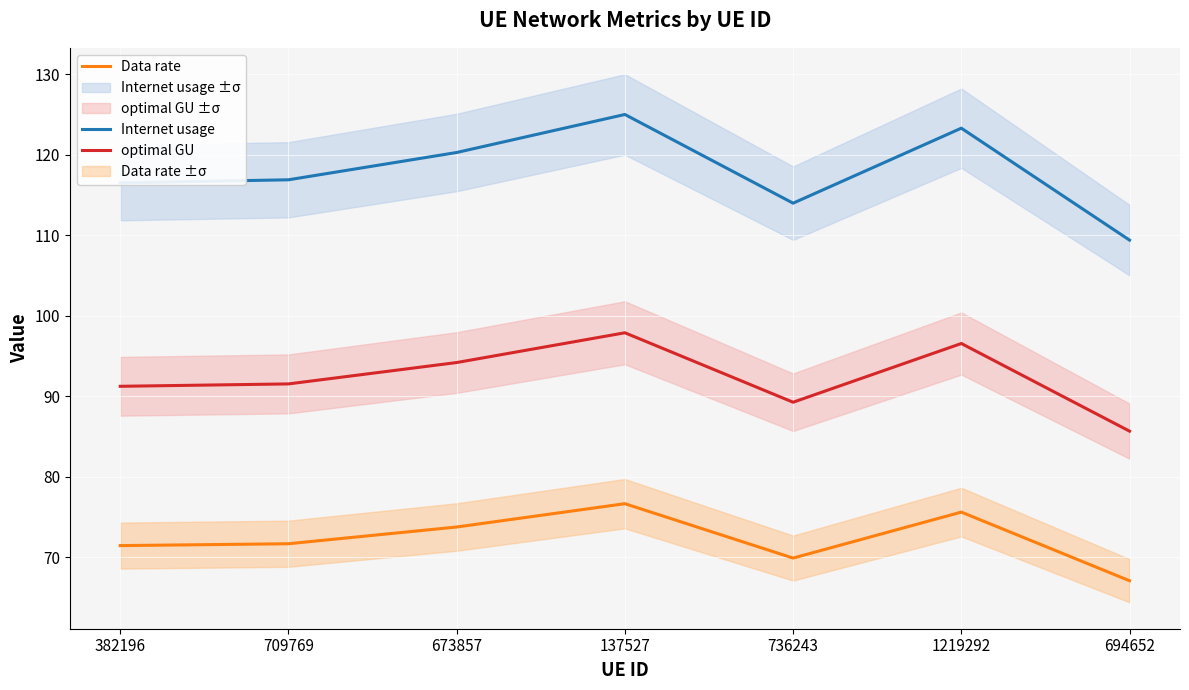

What is the total value across all series at 673857?

288.2